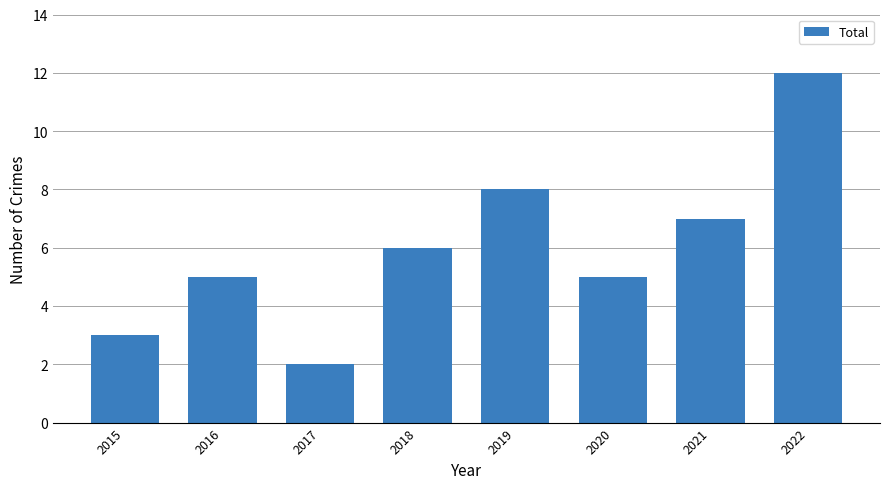

How many distinct data groups are displayed?

1